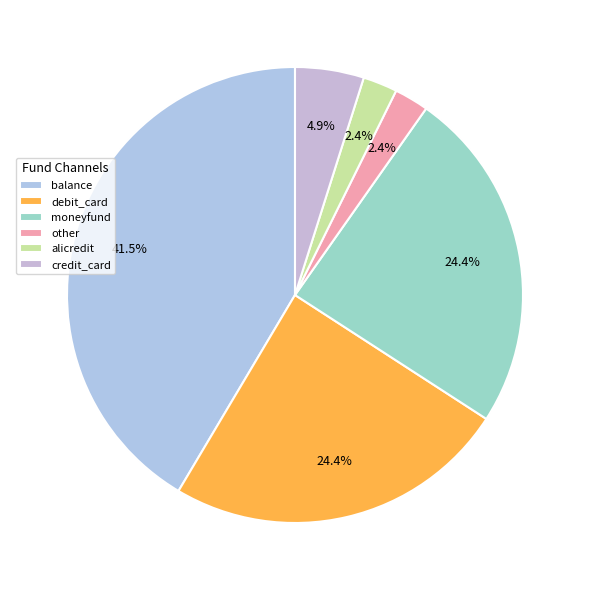

Which slice is the smallest?

other